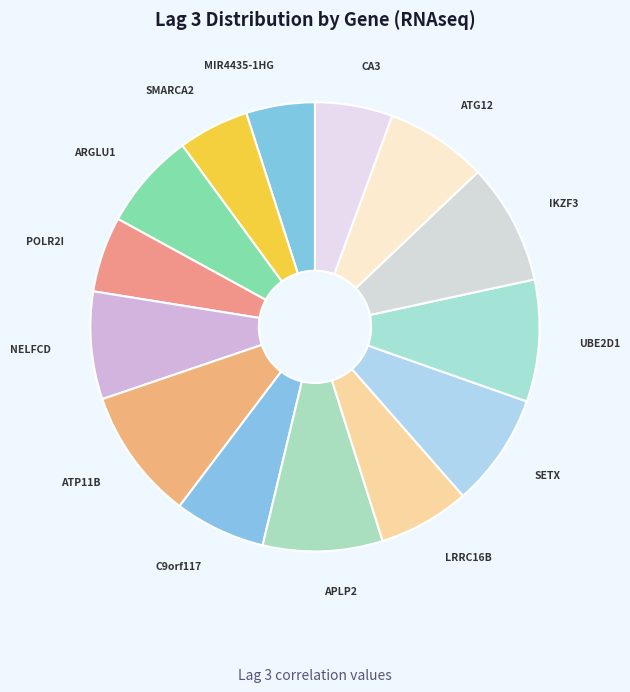

How many segments does this pie chart have?

14